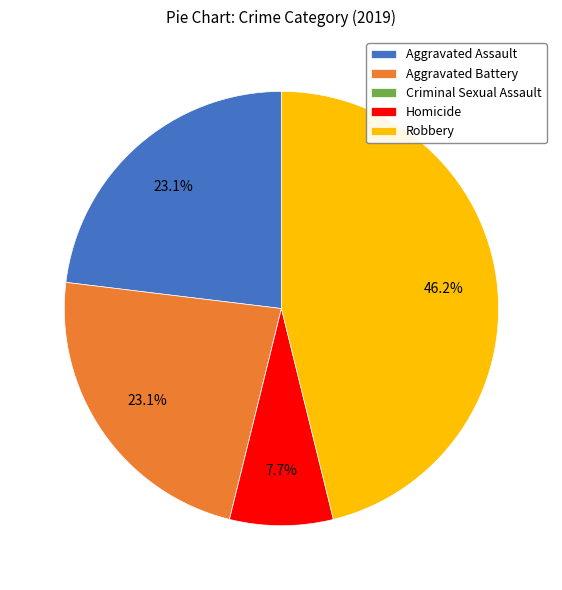

Approximately how many times larger is the value at Aggravated Battery compared to Homicide?

3.0